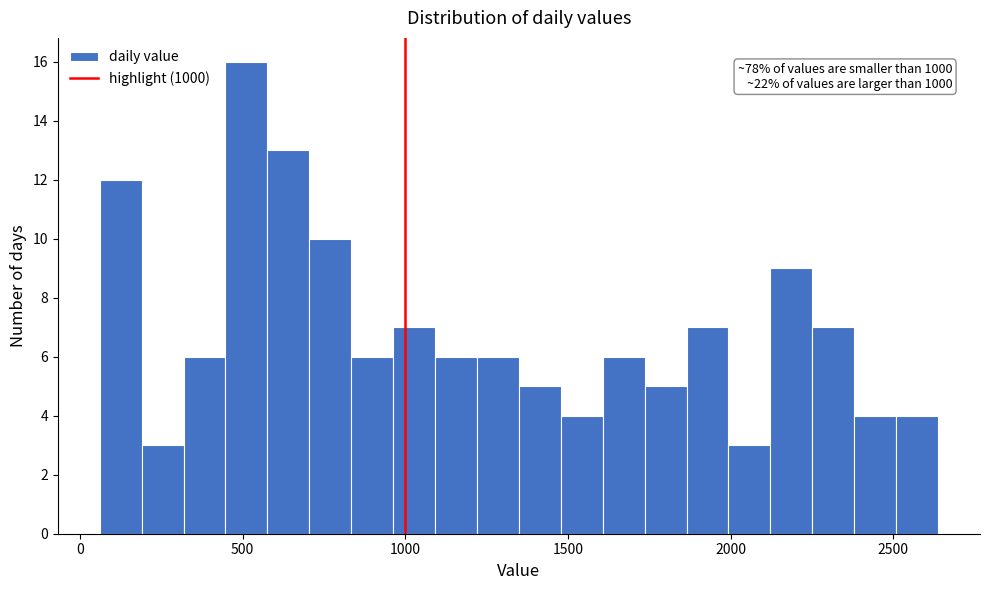

Read against the x-axis, roughly where is the centre of the tallest bar?

500